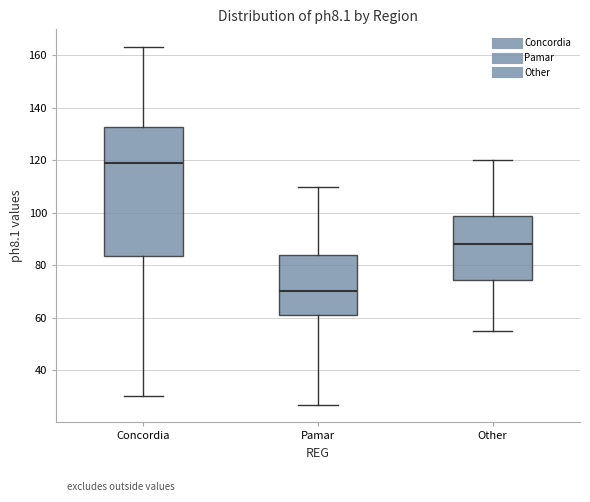

Reading left to right, read every box against the y-axis: the position of its median line, the range the box covers, and the ends of its whiskers. The values are not printed on the chart, so give them approximately, as read against the axis.

Concordia: median 120, box 84 to 132, whiskers 30 to 164
Pamar: median 70, box 62 to 84, whiskers 28 to 110
Other: median 88, box 74 to 100, whiskers 56 to 120